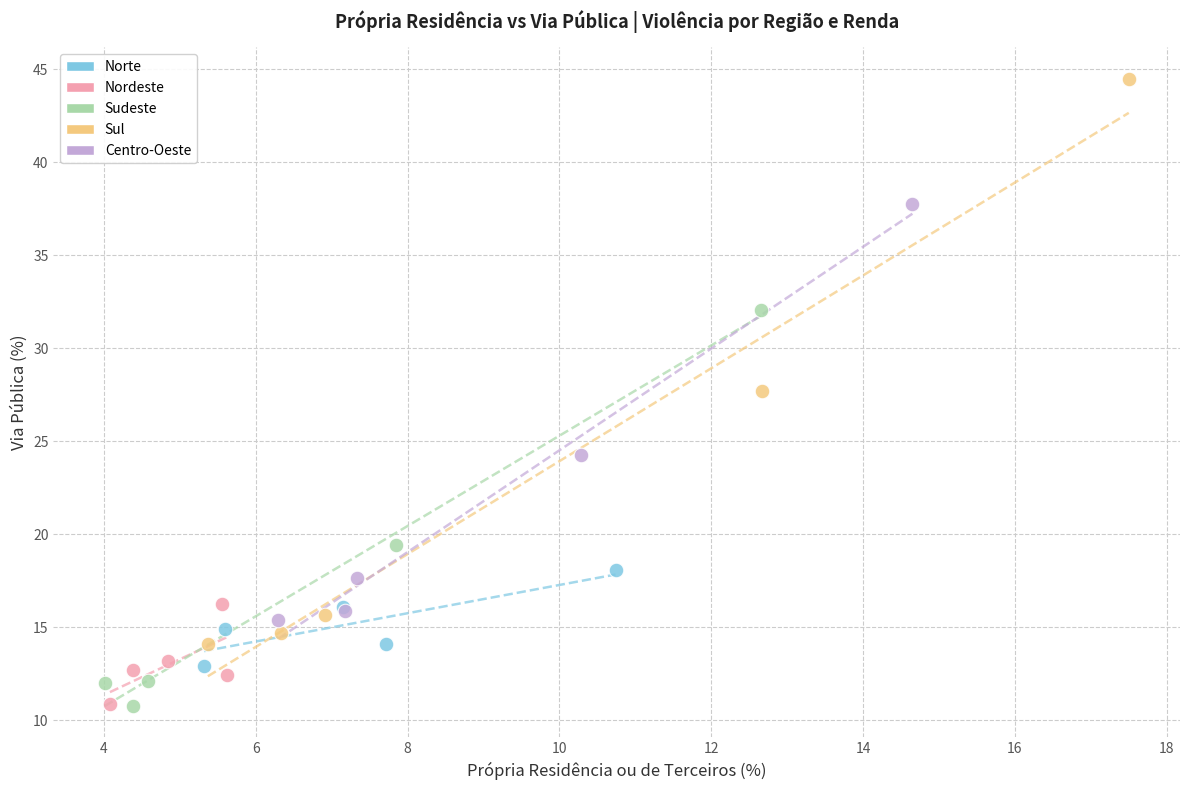

What are all the series names shown in the legend?

Norte, Nordeste, Sudeste, Sul, Centro-Oeste